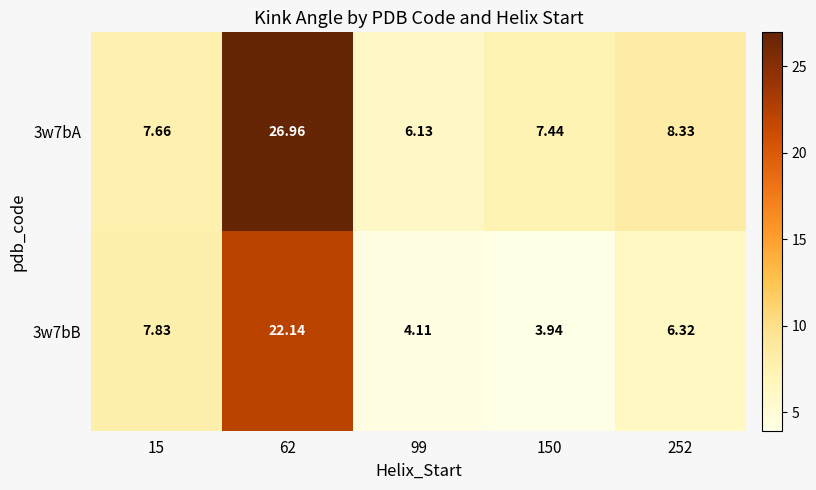

Is the value of 3w7bB at 150 greater than the value of 3w7bA at 15?

No